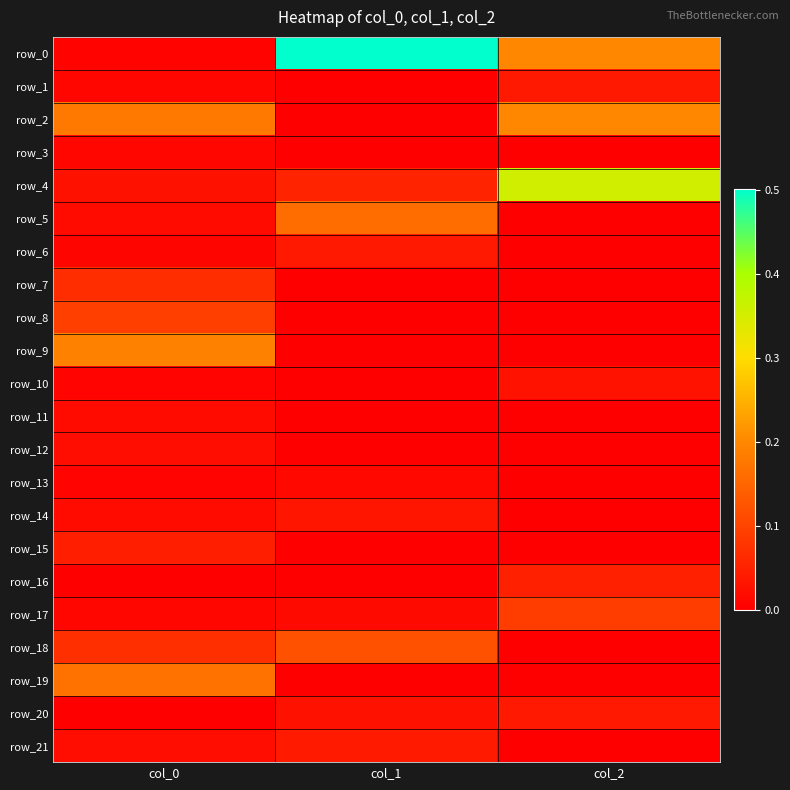

What is the sum of the row_17 values at col_0 and col_2?

0.1